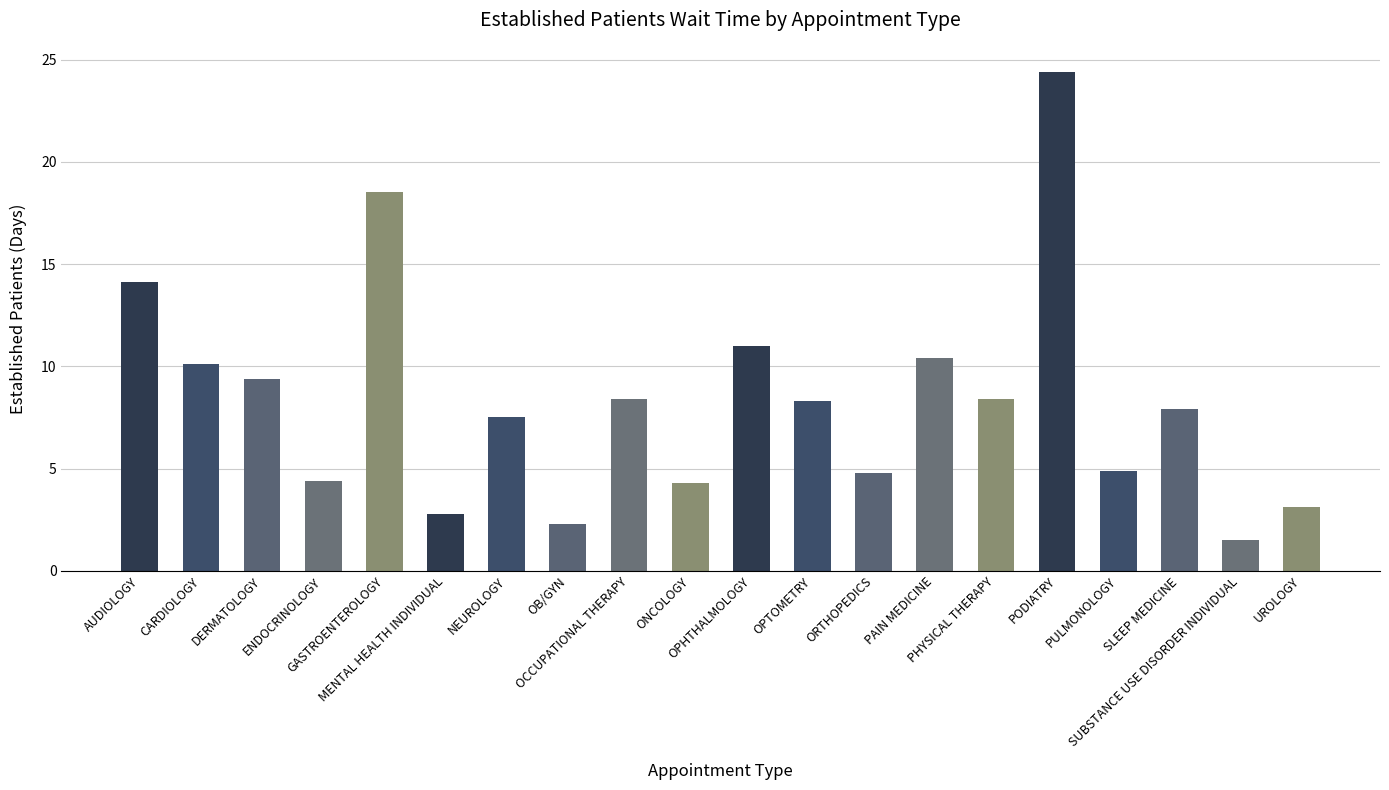

At which category does the chart reach its minimum across all series?

SUBSTANCE USE DISORDER INDIVIDUAL